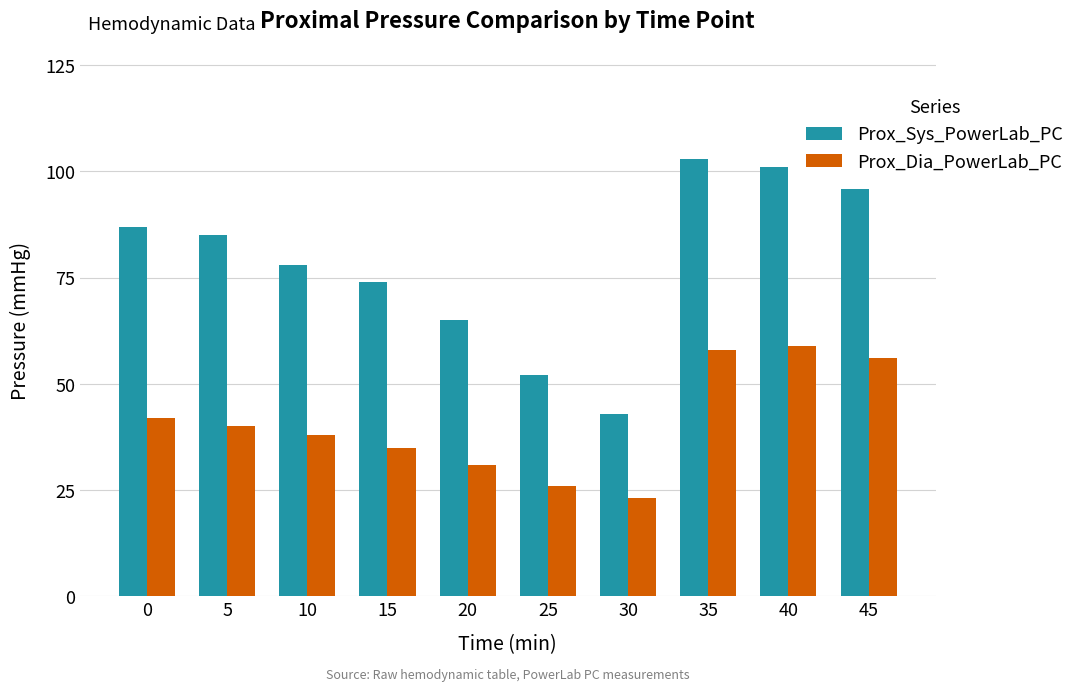

How many data points in Prox_Dia_PowerLab_PC are less than 40?

5